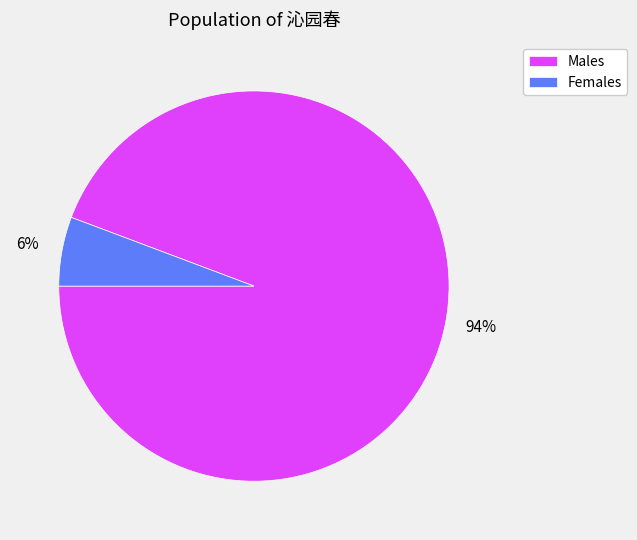

Between Males and Females, which is larger?

Males